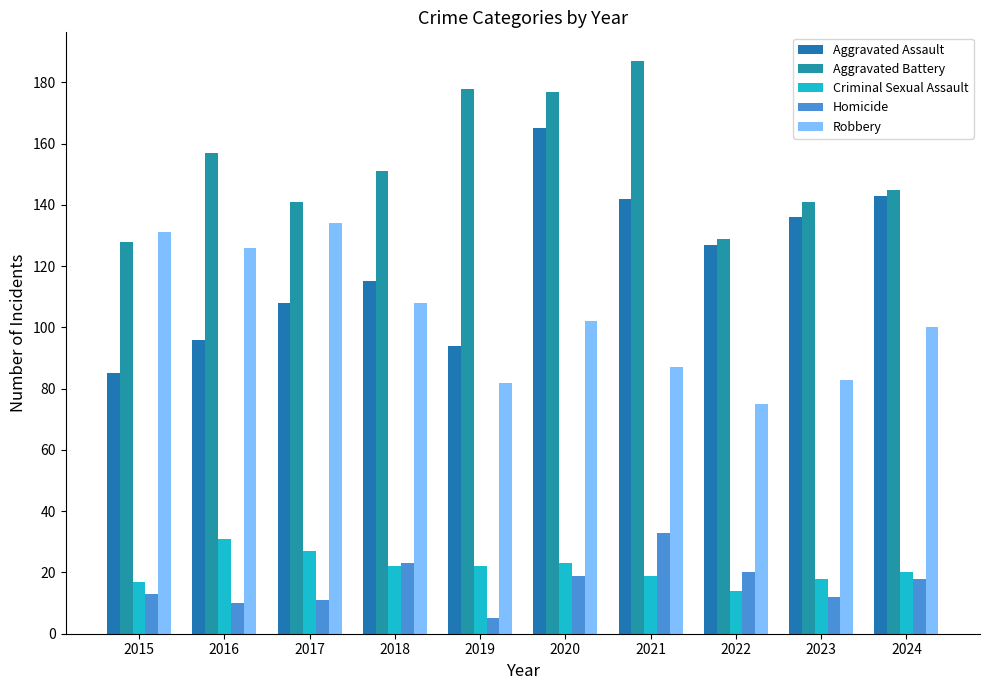

Which series has the largest total across all categories?

Aggravated Battery